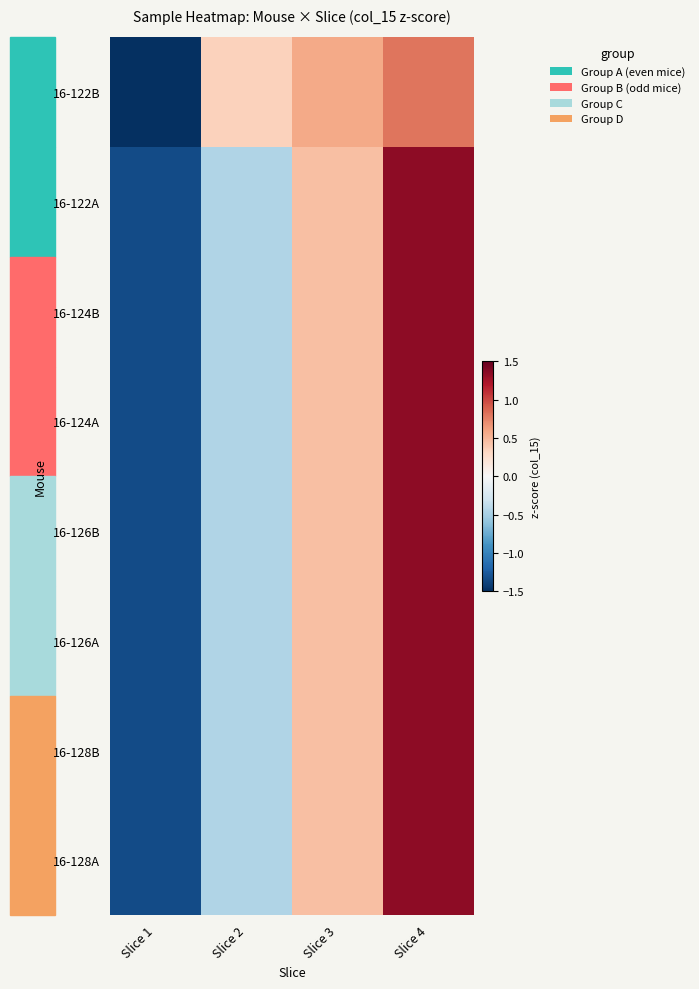

What is the total value across all series at Slice 3?

3.7